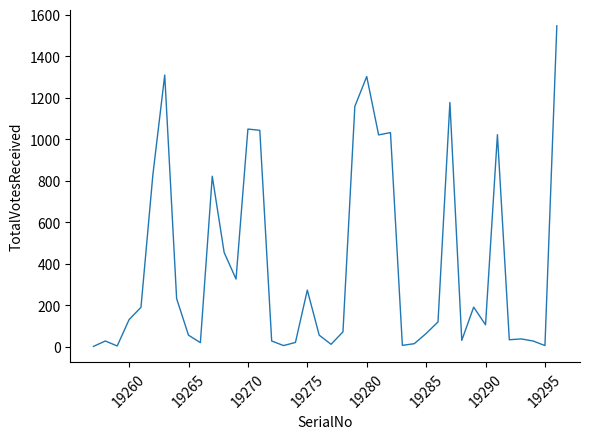

What is the average value?

397